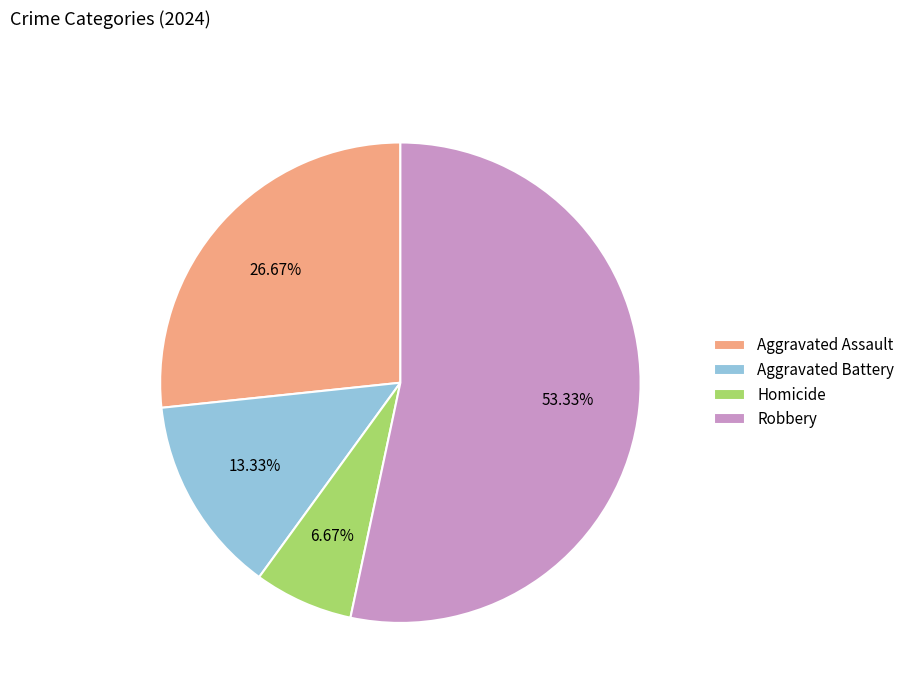

Between Aggravated Assault and Homicide, which is larger?

Aggravated Assault